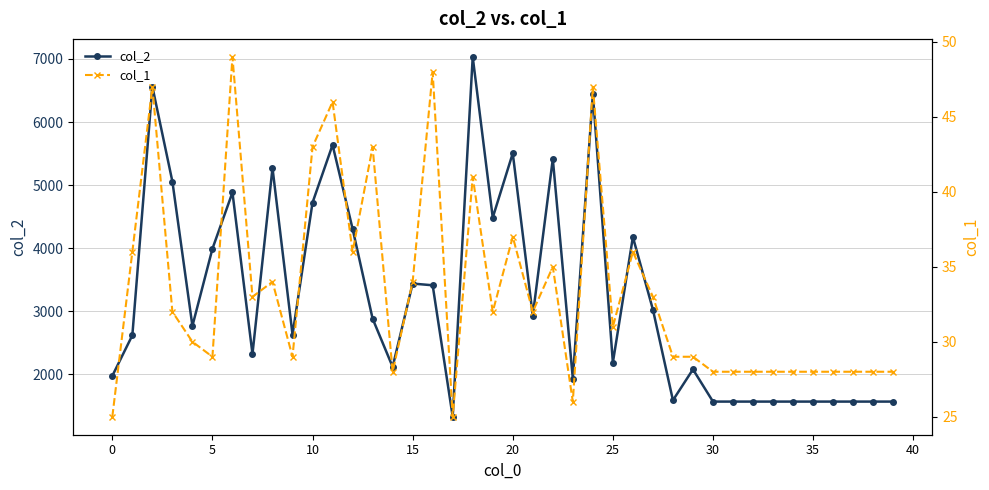

True or false: col_2 has more than 2 points higher than both neighbors.

True